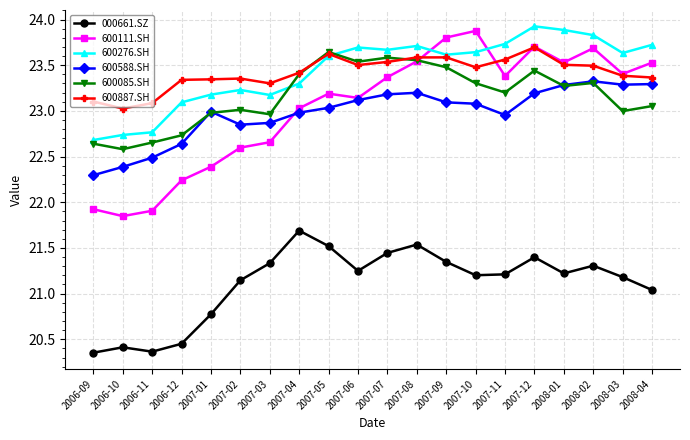

Is this an area chart (filled region under the line)?

No